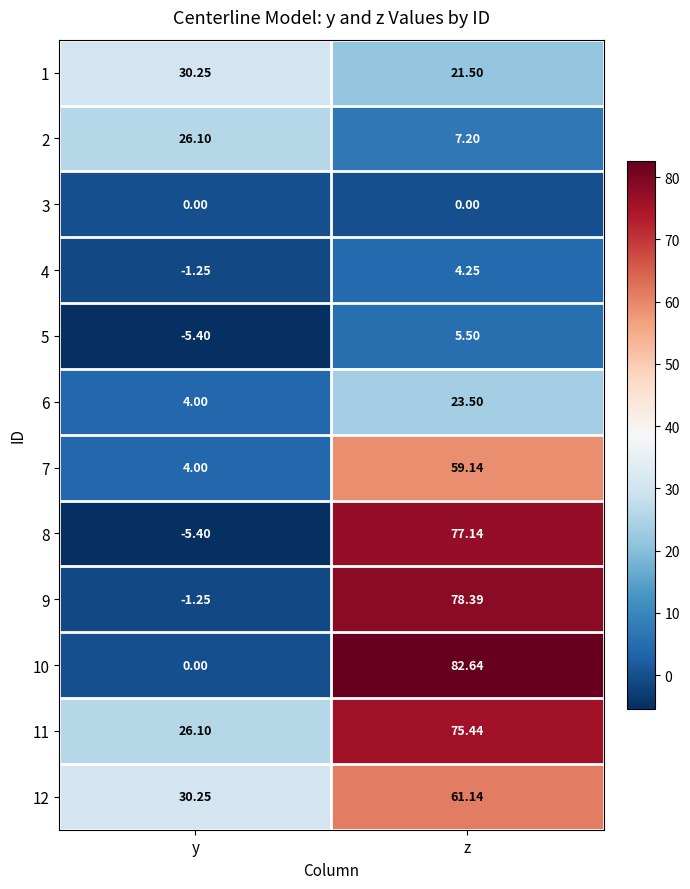

At which label does 5 reach its minimum?

y